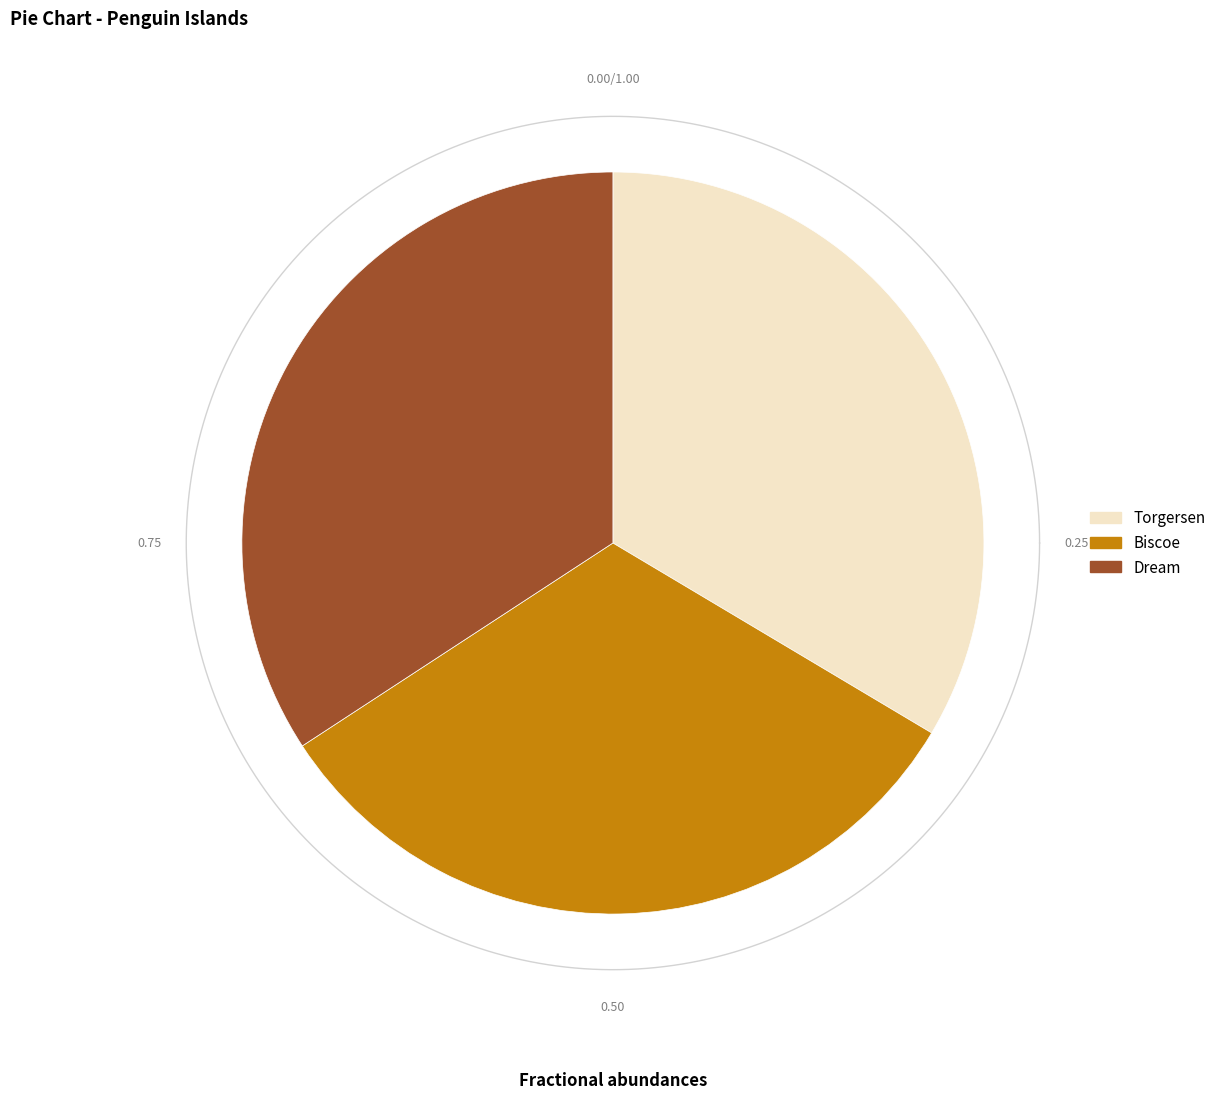

Do Torgersen and Biscoe together represent more than half of the pie?

Yes